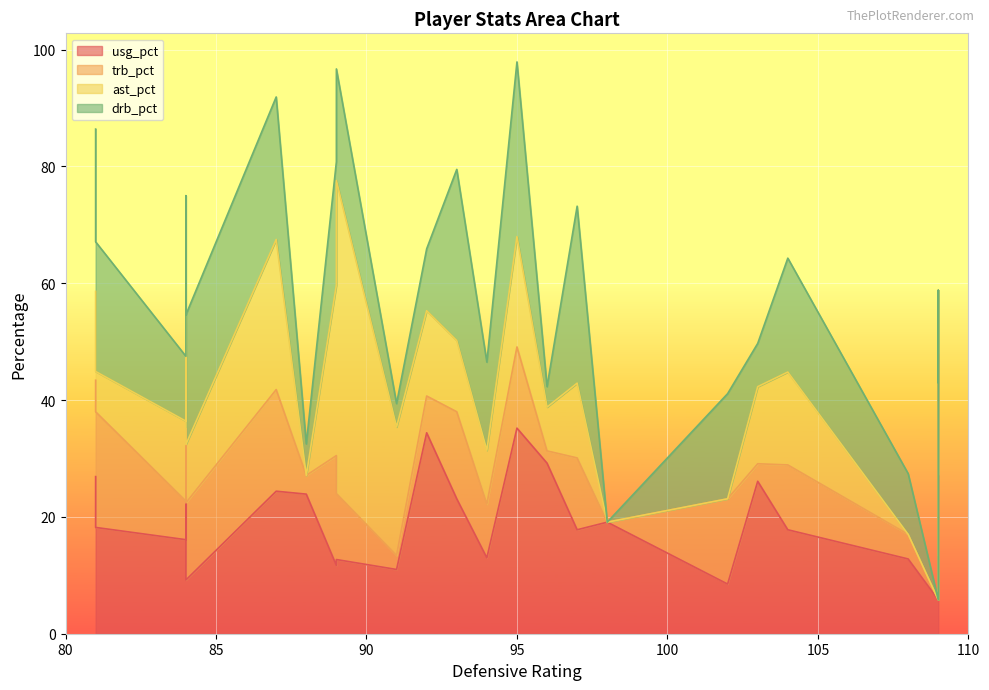

Which has a higher value, 5 or 11?

11